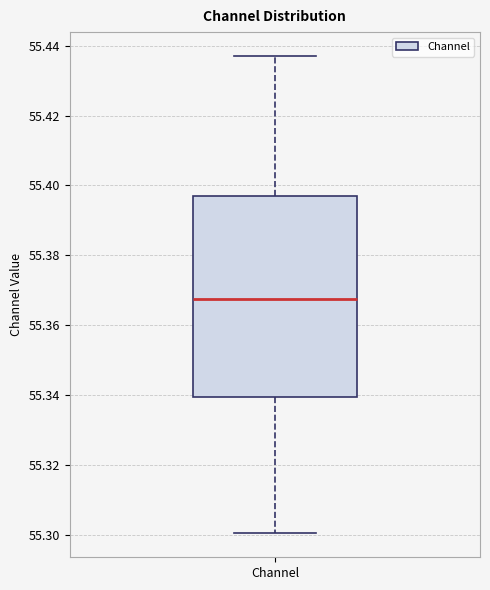

Transcribe this box plot: give where the median line is, the range the box spans, and where the two whiskers end, as read against the y-axis. The values are not printed on the chart, so give them approximately, as read against the axis.

median 55.368, box 55.340 to 55.396, whiskers 55.300 to 55.438